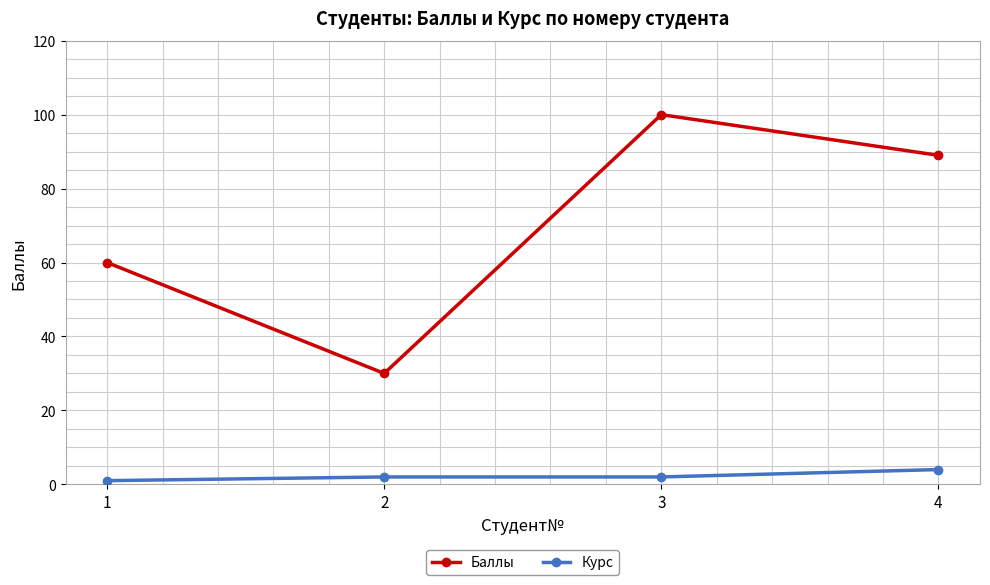

Which series has the largest range (max minus min)?

Баллы